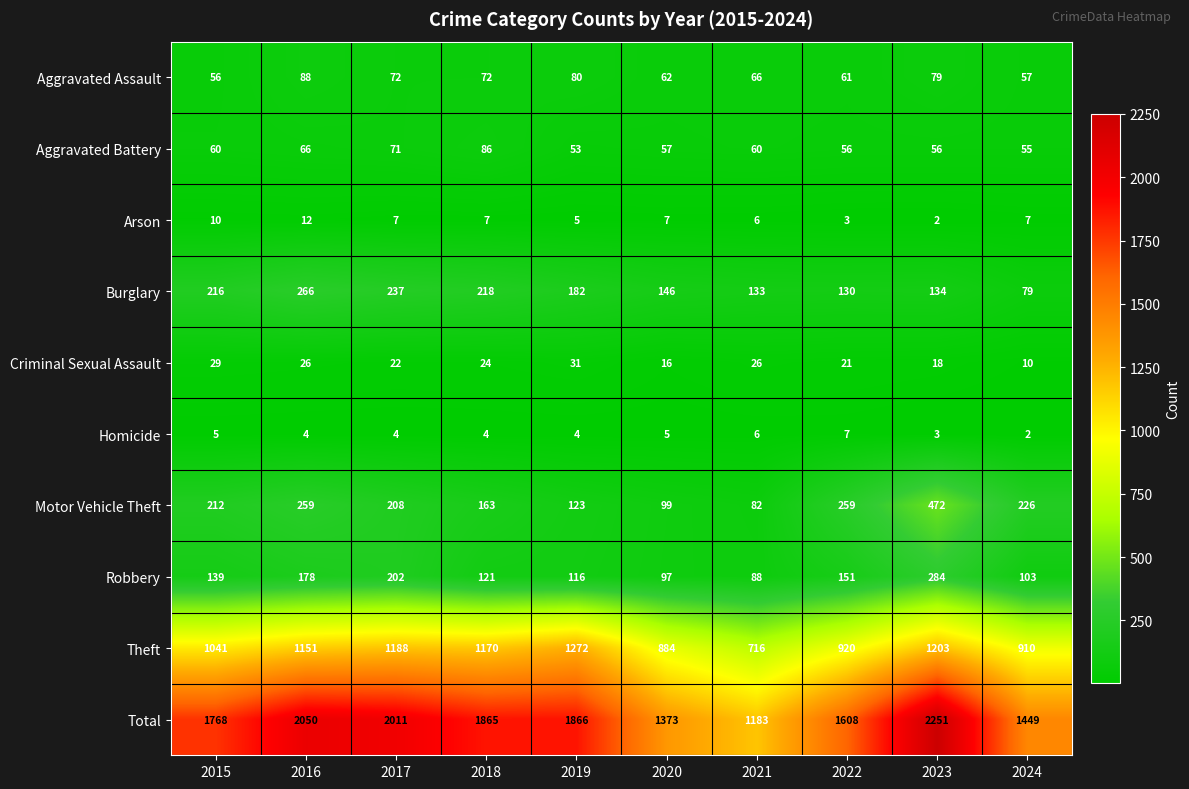

How many Arson values are between 5 and 7?

6